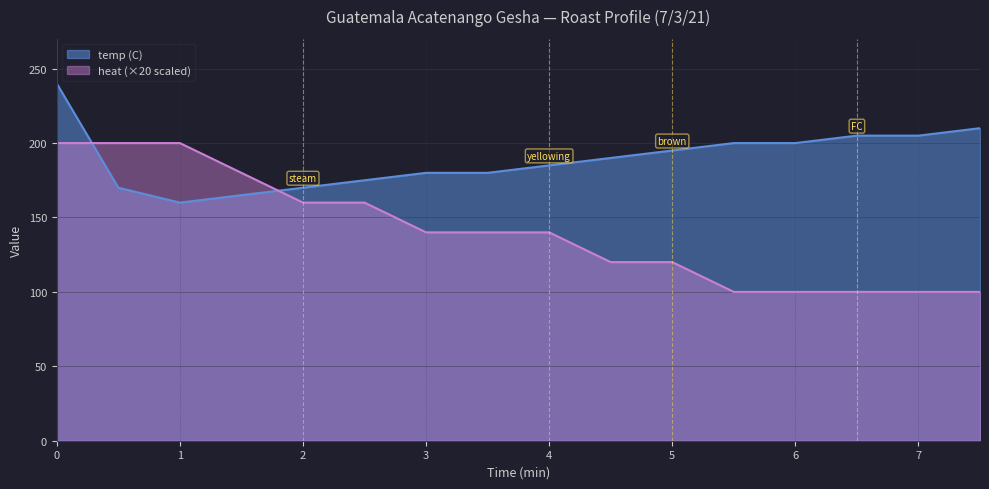

List the series in order of their peak value, lowest first.

heat (×20 scaled), temp (C)